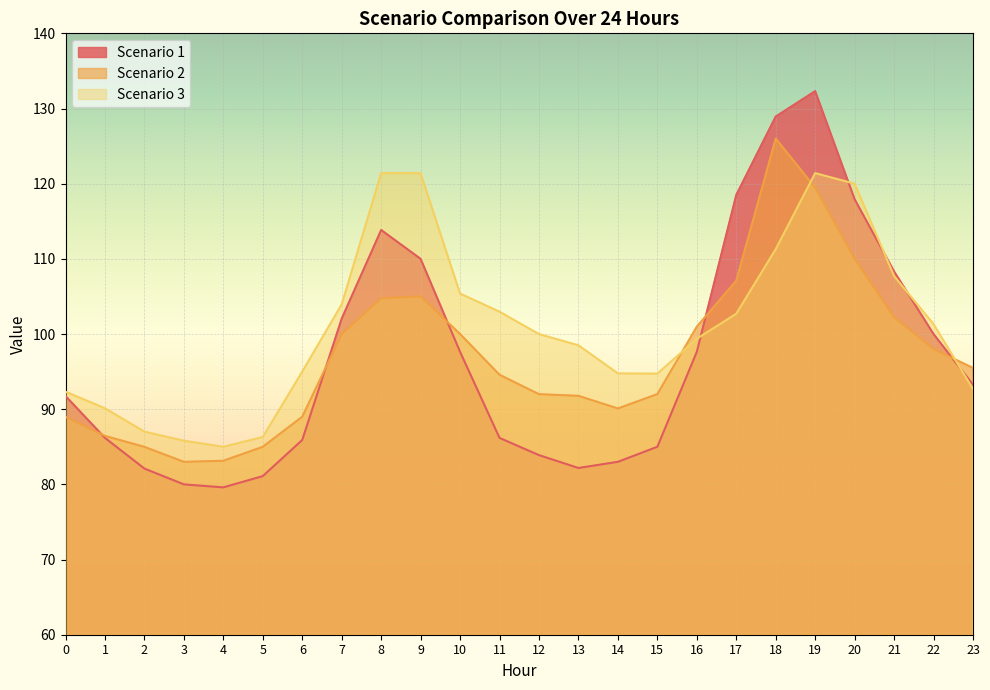

What is the difference between the highest and lowest values at 10?

7.8